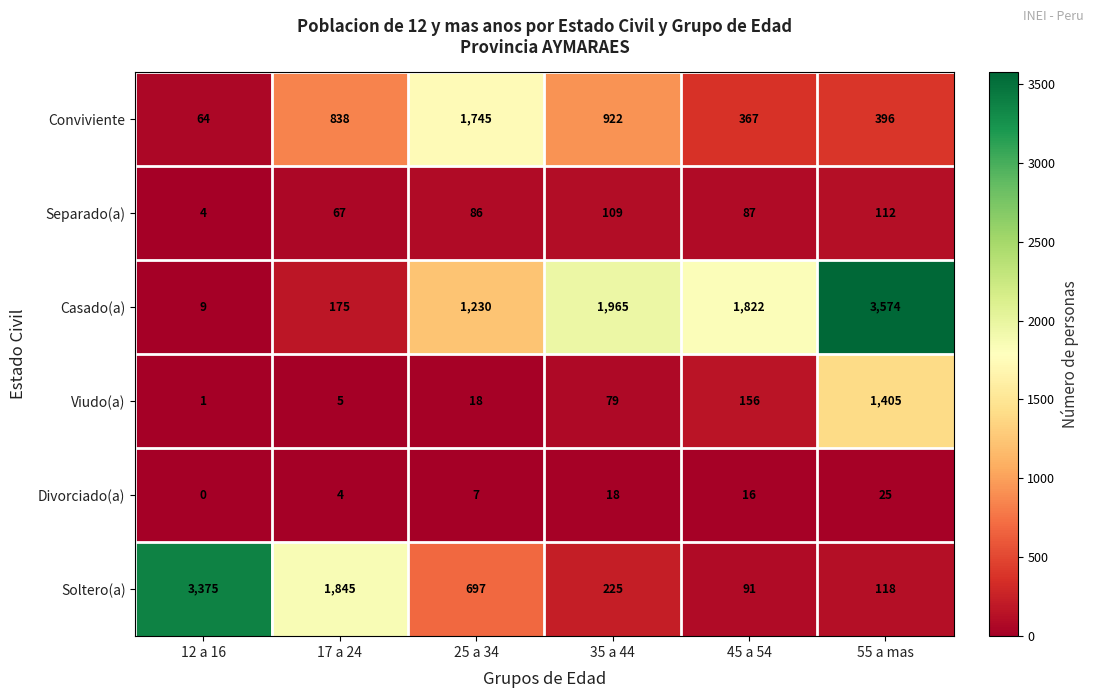

Between 12 a 16 and 45 a 54, which series saw the biggest shift?

Soltero(a)